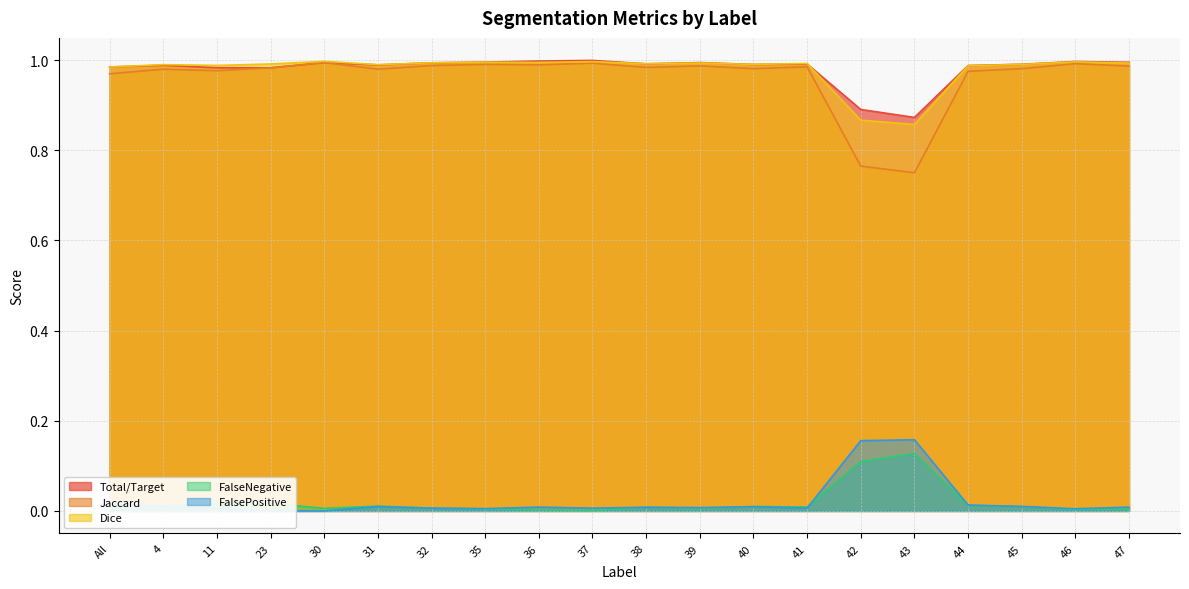

What is the difference between the highest and lowest values at 37?

1.0